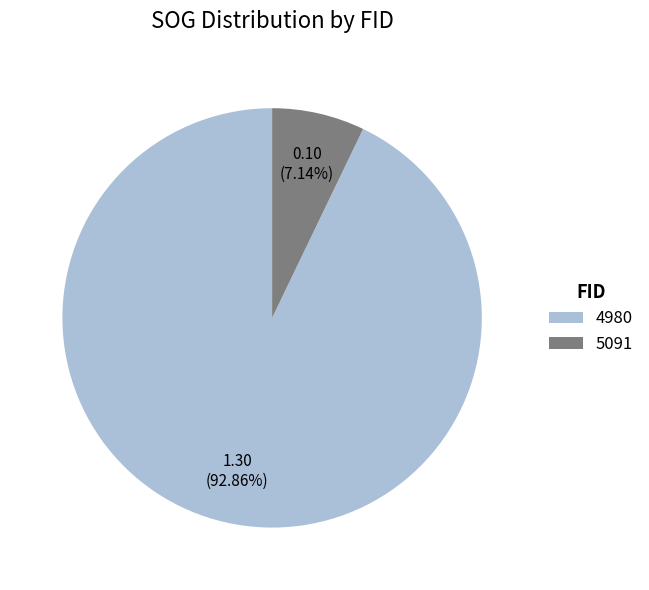

Count the number of slices in the pie.

2